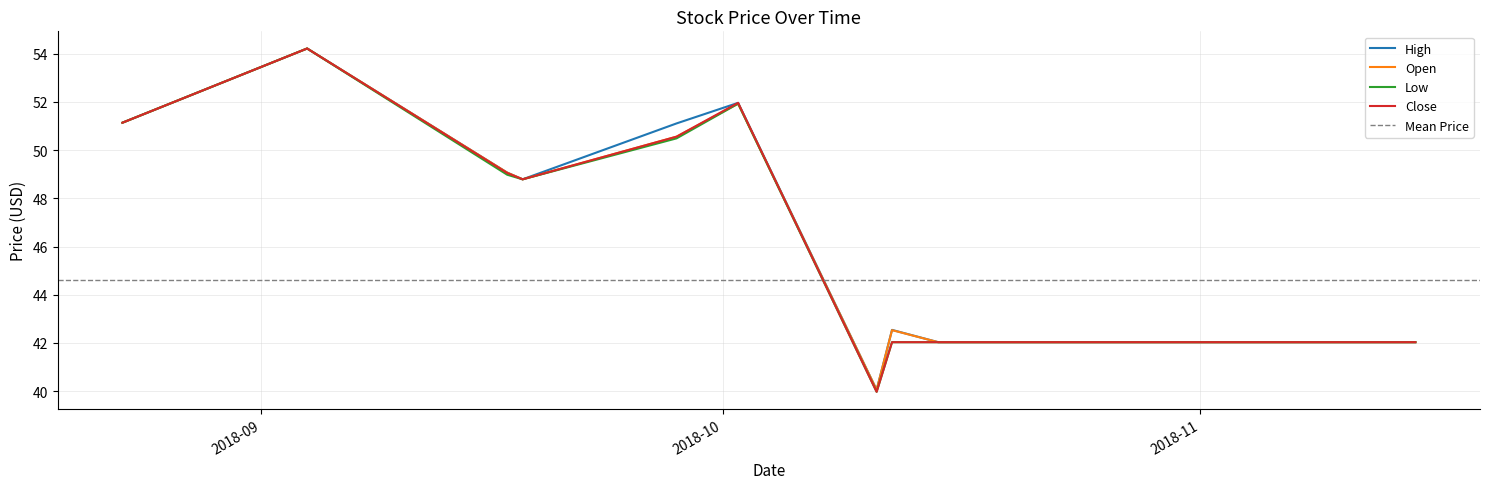

True or false: High and Low cross at least once.

False